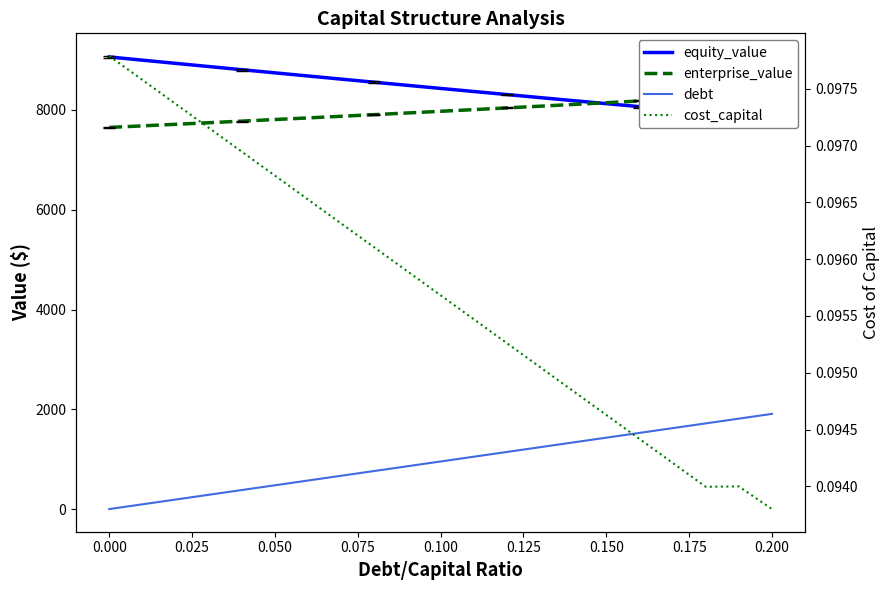

Rank the series at 0.200 from highest to lowest value.

enterprise_value, equity_value, debt, cost_capital